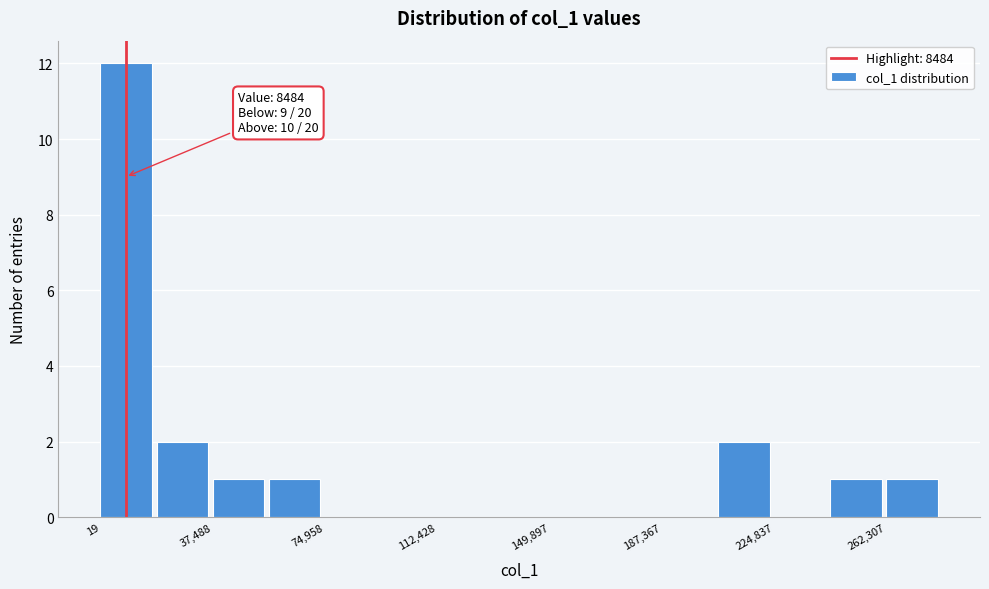

Read against the x-axis, roughly where is the centre of the tallest bar?

10000